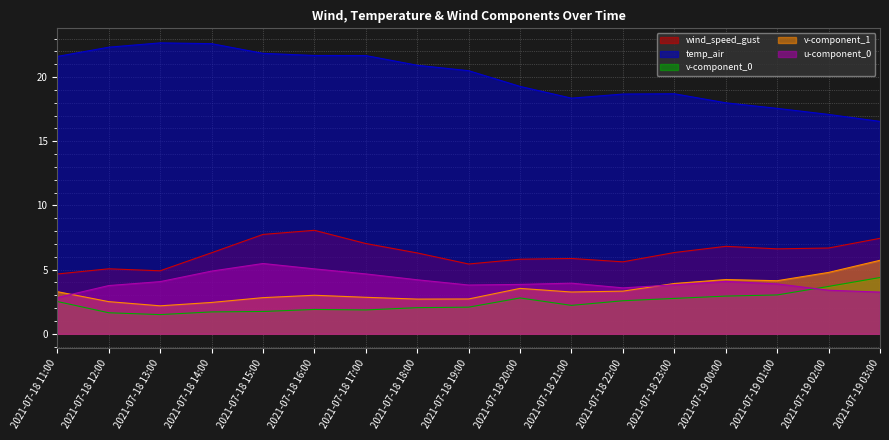

Read the v-component_1 value at 2021-07-18 14:00.

2.4